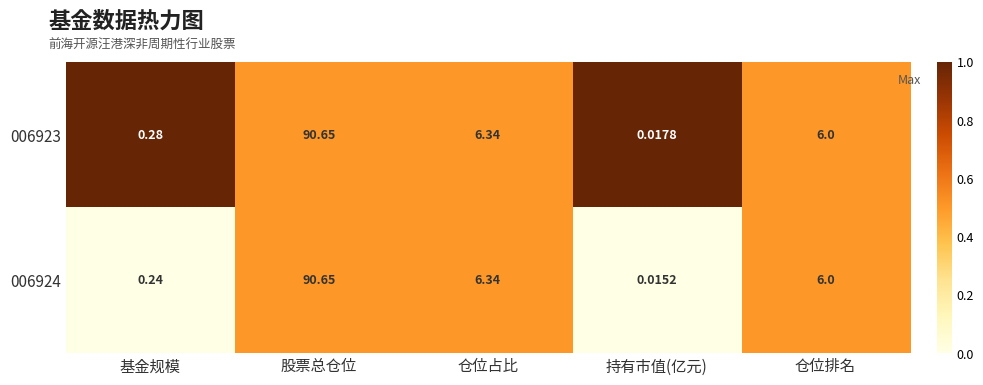

Where is 006924 nearest to the value 45?

仓位占比